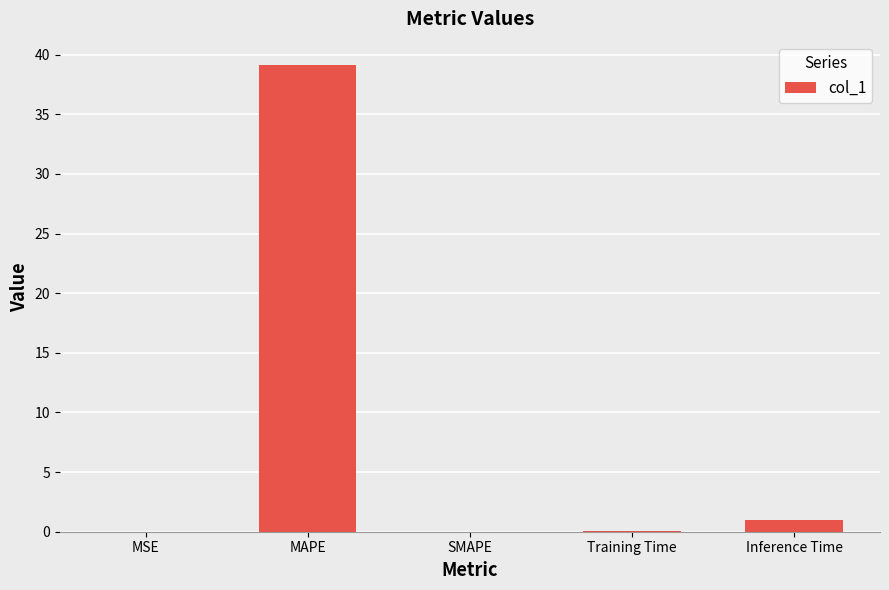

What is the sum of the values at SMAPE and MAPE?

39.1